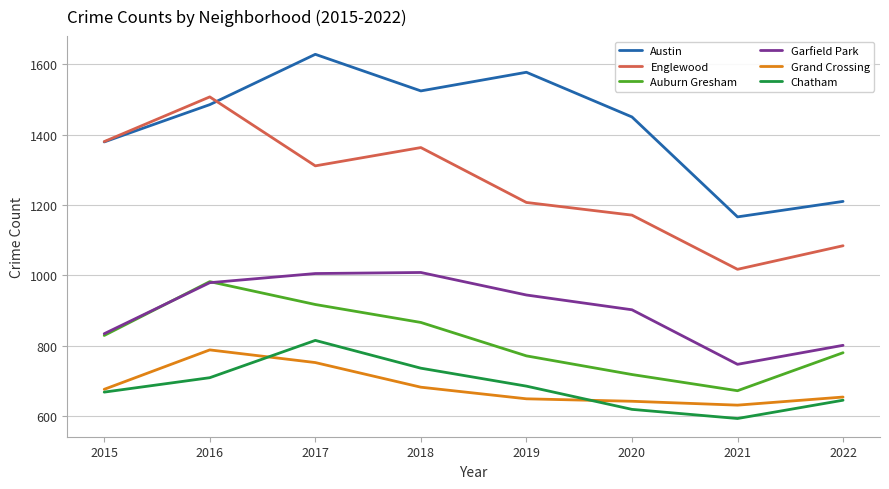

Count the number of categories in the chart.

8